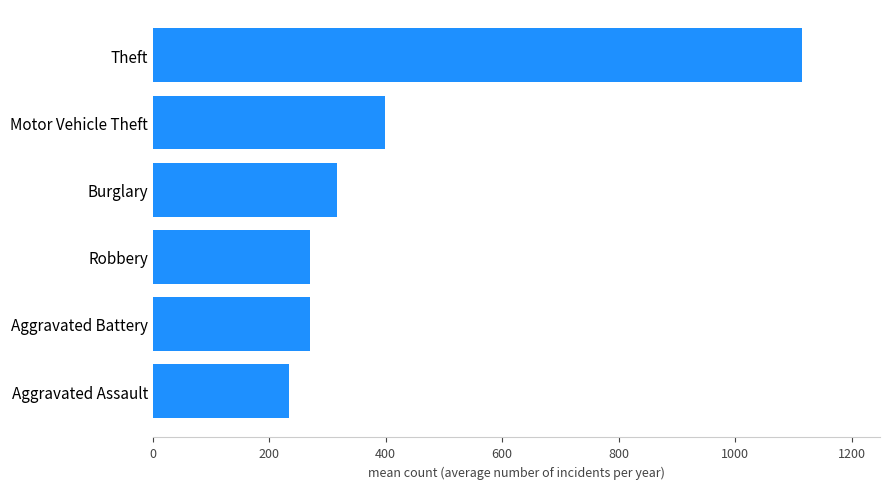

What is the approximate value at Aggravated Battery?

270.3